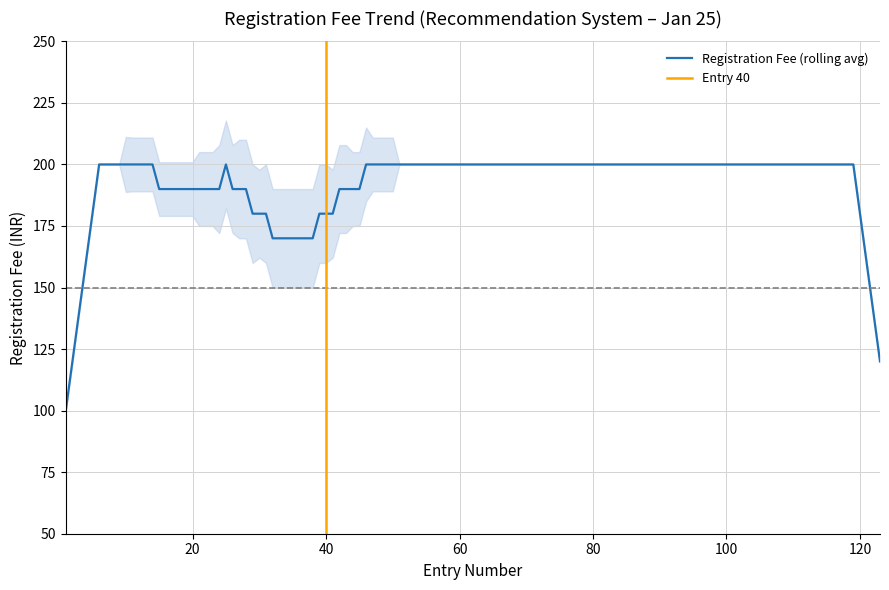

The value of Registration Fee (rolling avg) at 80 is 114. True or false?

False